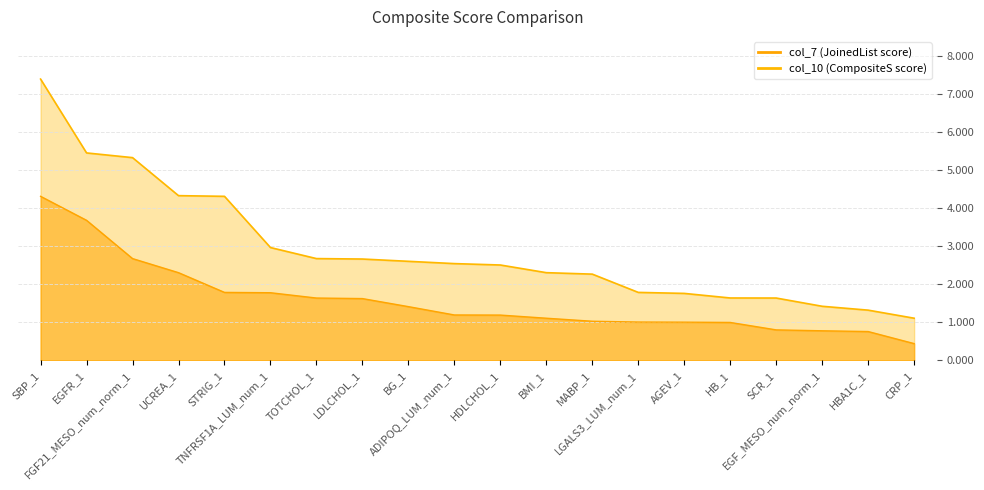

At how many categories does at least one series exceed 3?

5